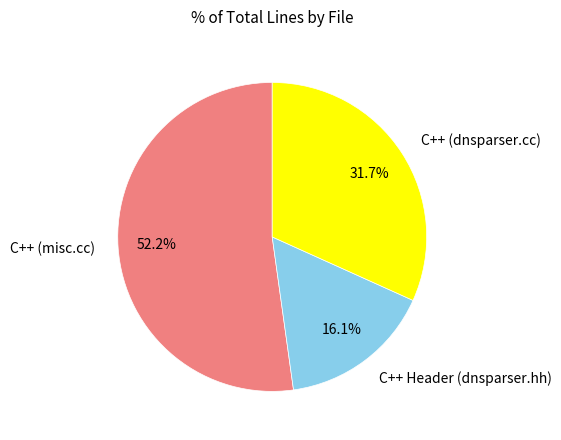

Is it true that C++ (misc.cc) is 42% of the pie?

False